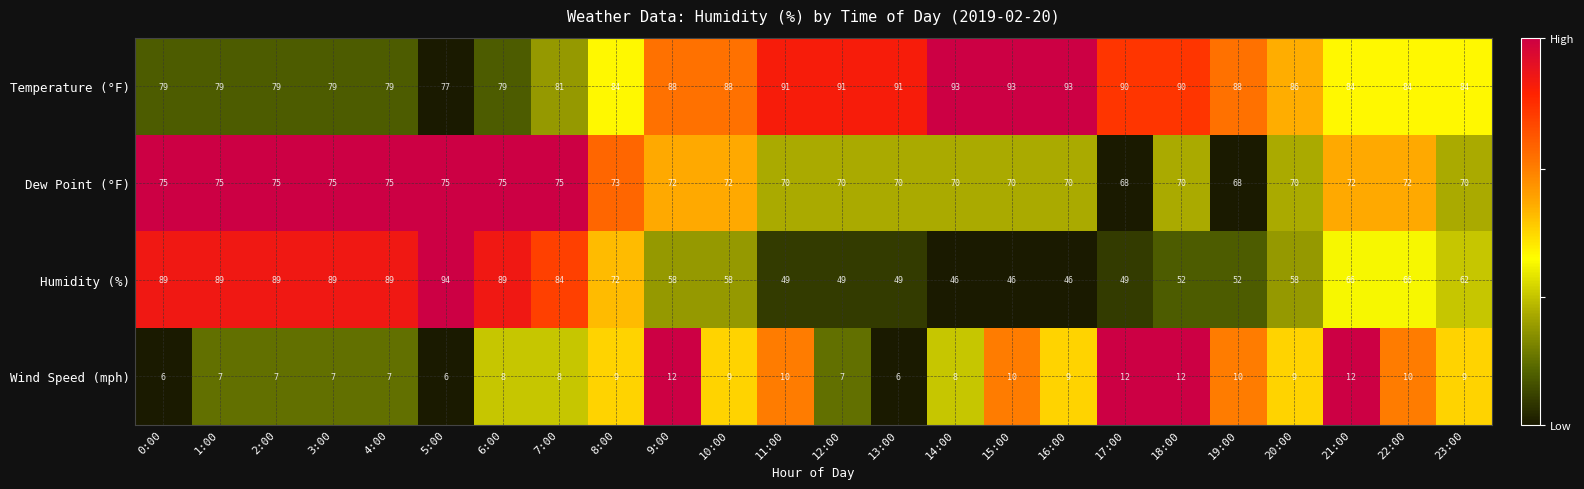

Is the value of Wind Speed (mph) at 23:00 greater than the value of Humidity (%) at 11:00?

No